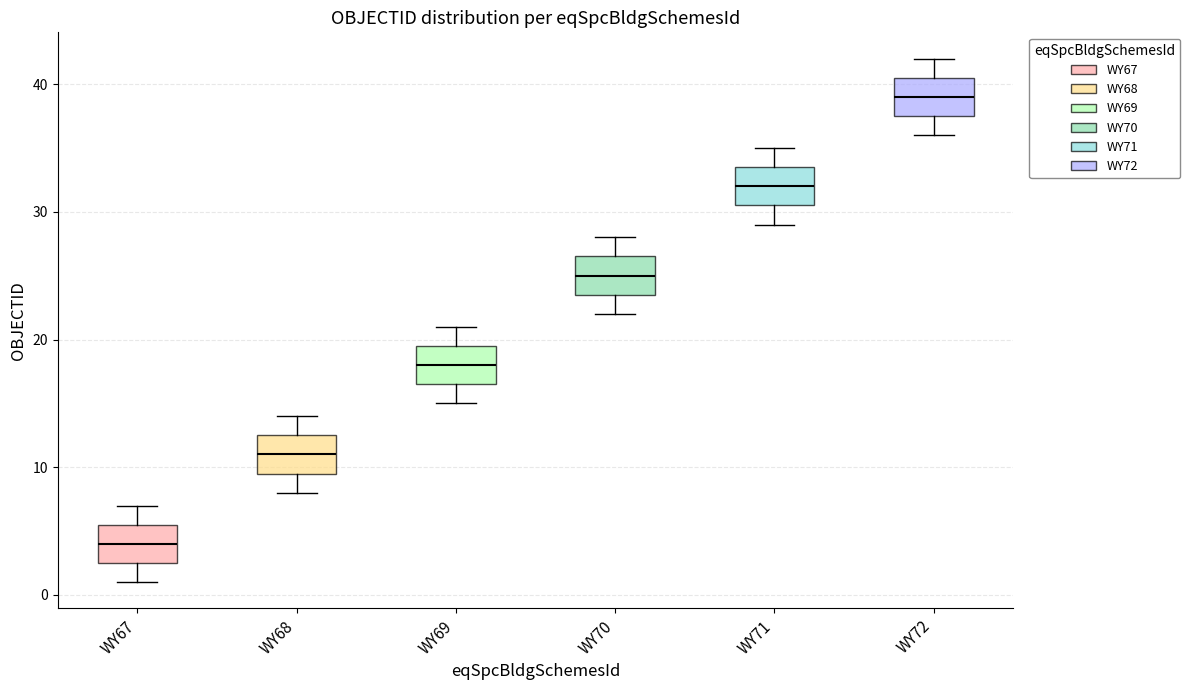

Which box's median line is the highest?

WY72